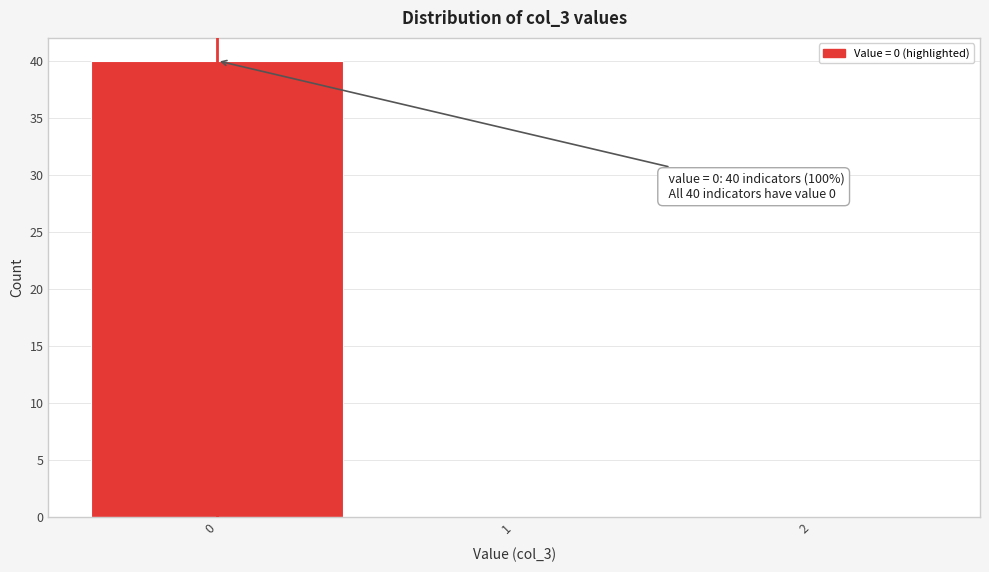

Over which range of the x-axis is the bar tallest?

-0.5 to 0.5